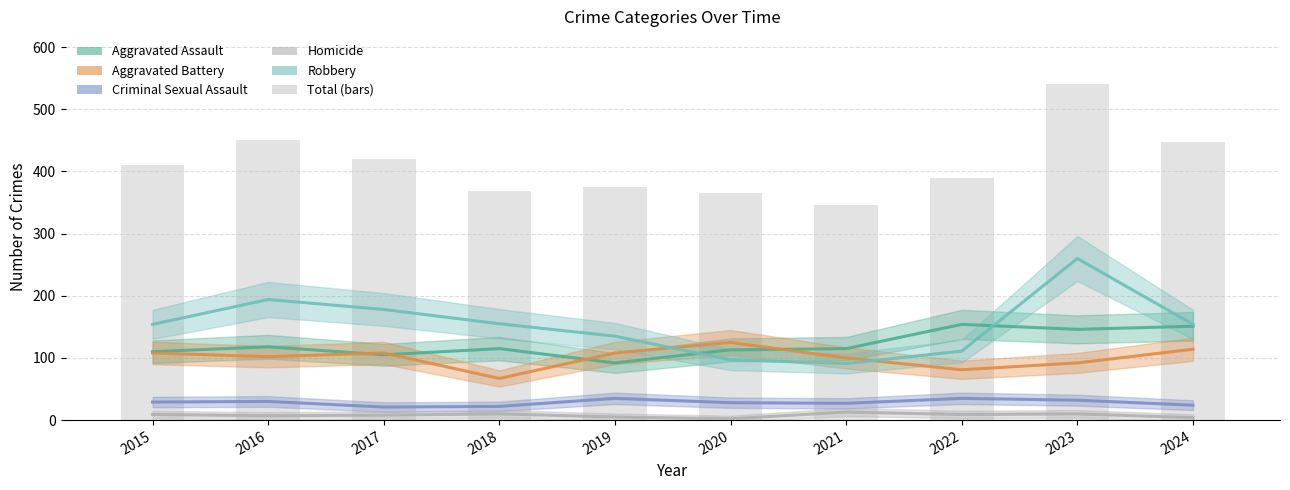

List the labels in order of Homicide value, smallest first.

2020, 2024, 2019, 2016, 2017, 2015, 2022, 2018, 2023, 2021